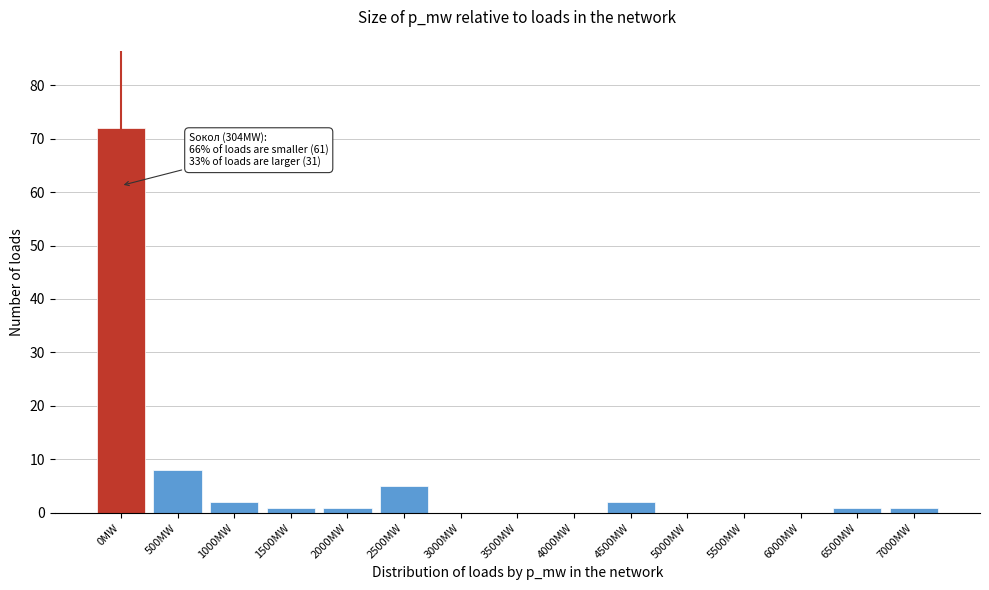

Reading left to right, what are all the values shown in this chart?

0MW=72	500MW=8	1000MW=2	1500MW=1	2000MW=1	2500MW=5	3000MW=0	3500MW=0	4000MW=0	4500MW=2	5000MW=0	5500MW=0	6000MW=0	6500MW=1	7000MW=1